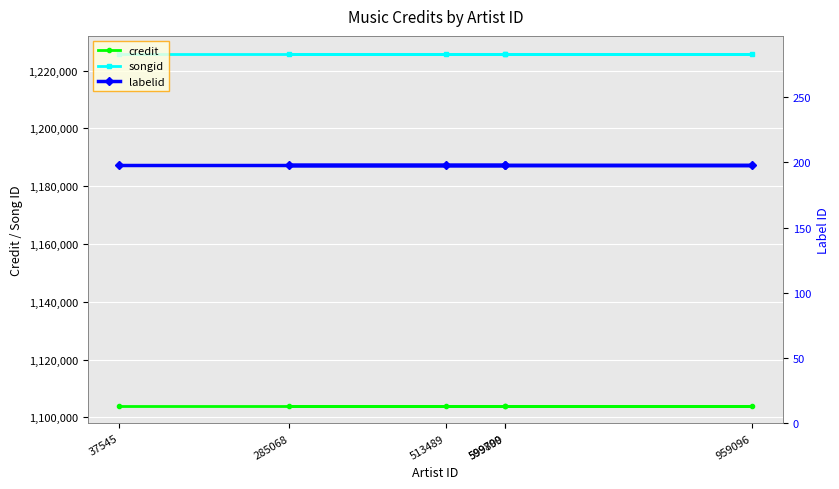

Which series has the largest range (max minus min)?

credit